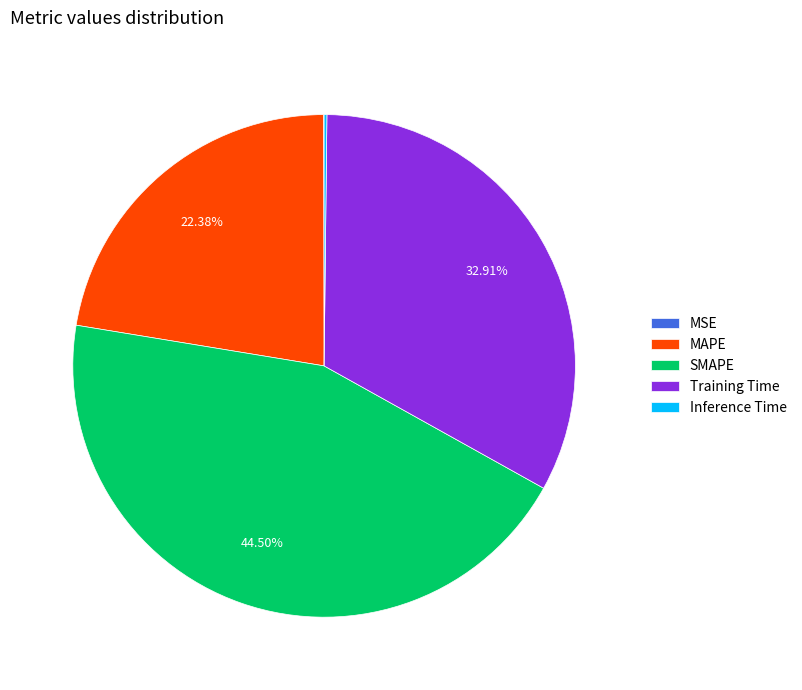

Which category has the biggest portion of the pie?

SMAPE